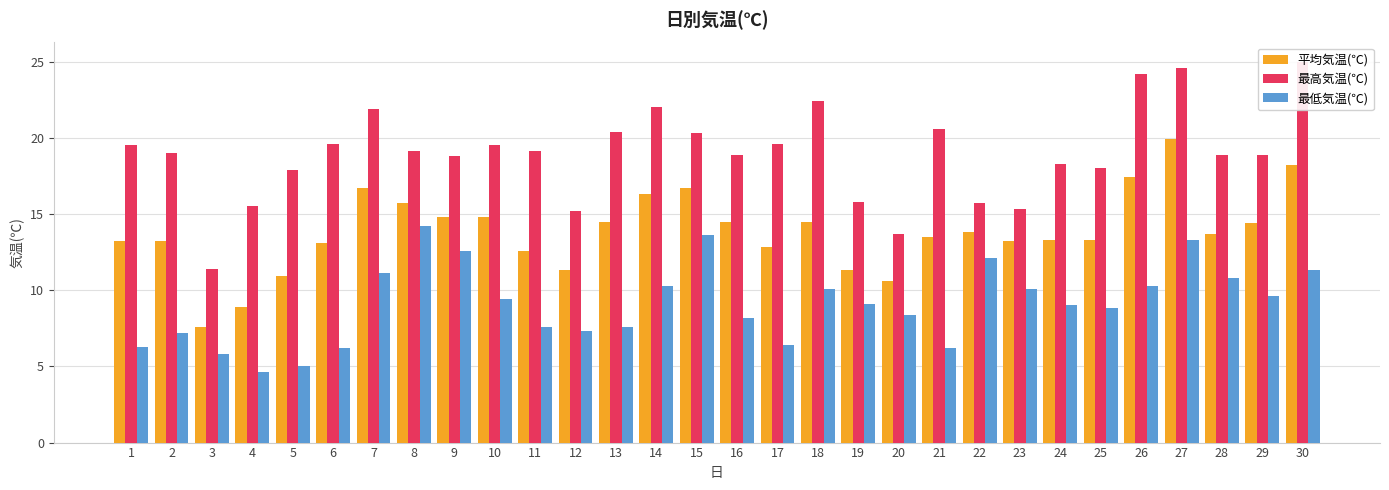

Which category has the highest value in the 最低気温(℃) series?

8